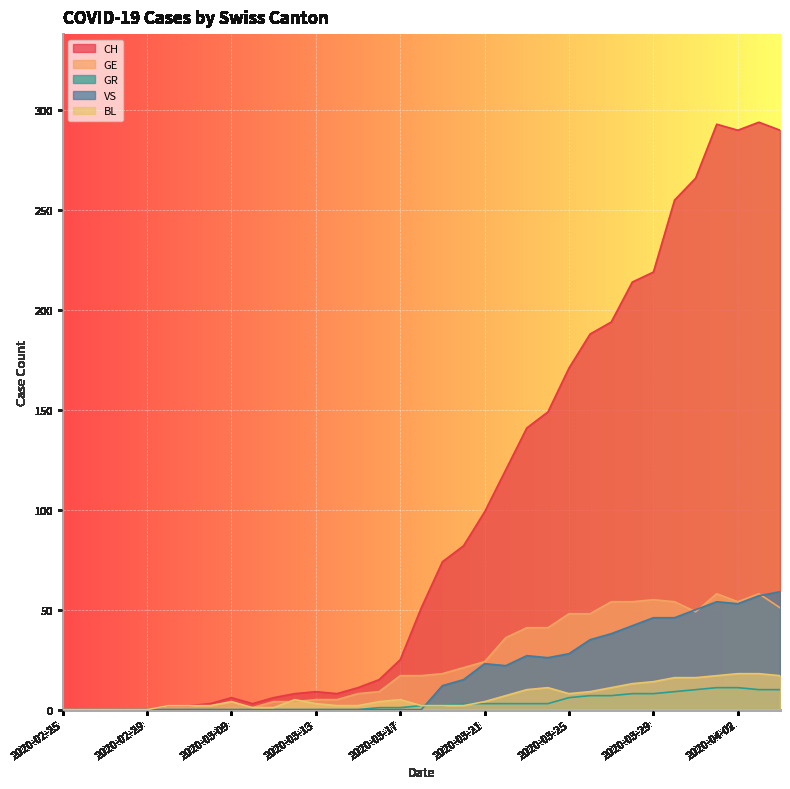

List the labels in order of VS value, largest first.

2020-04-04, 2020-04-03, 2020-04-01, 2020-04-02, 2020-03-31, 2020-03-29, 2020-03-30, 2020-03-28, 2020-03-27, 2020-03-26, 2020-03-25, 2020-03-23, 2020-03-24, 2020-03-21, 2020-03-22, 2020-03-20, 2020-03-19, 2020-02-25, 2020-02-26, 2020-02-27, 2020-02-28, 2020-02-29, 2020-03-06, 2020-03-07, 2020-03-08, 2020-03-09, 2020-03-10, 2020-03-11, 2020-03-12, 2020-03-13, 2020-03-14, 2020-03-15, 2020-03-16, 2020-03-17, 2020-03-18